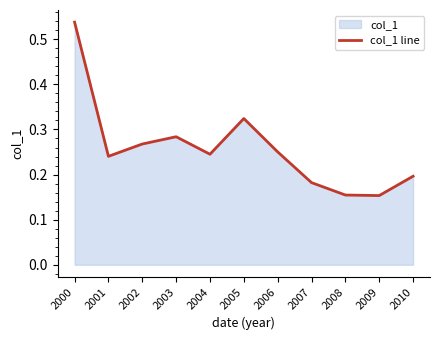

Which category has the lowest value across all series?

2009